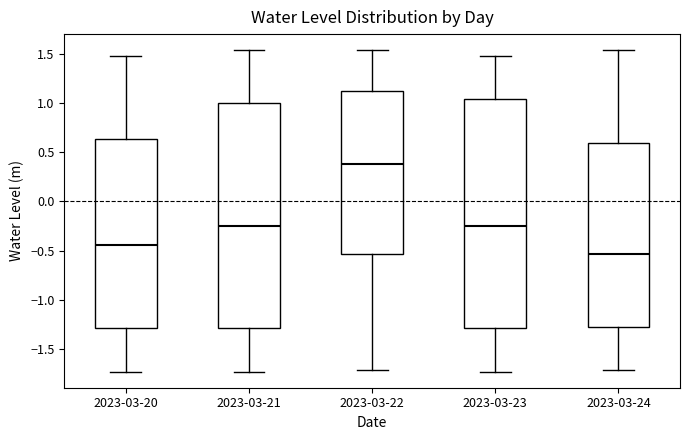

Which box has the highest median line?

2023-03-22